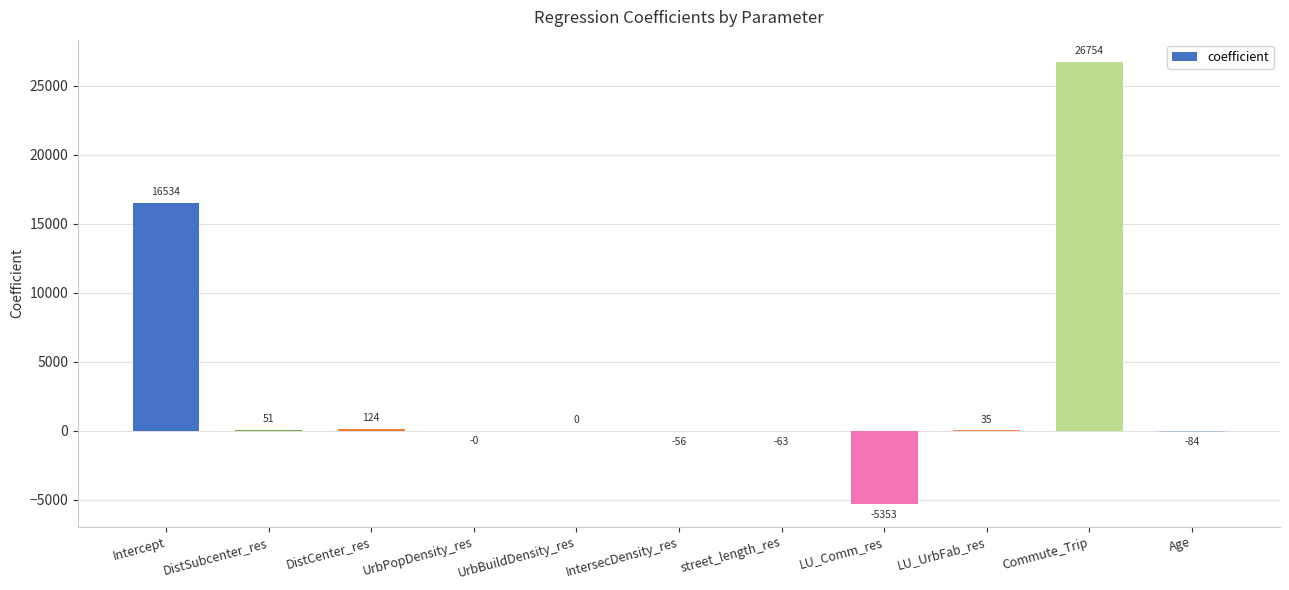

What is the maximum value shown in the chart?

26754.5